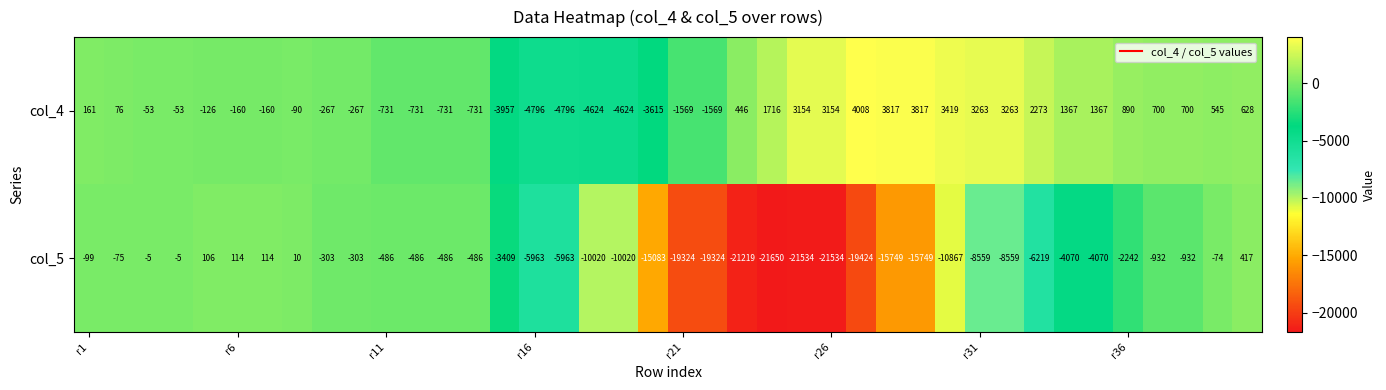

List the series in order of their overall mean, lowest first.

col_5, col_4